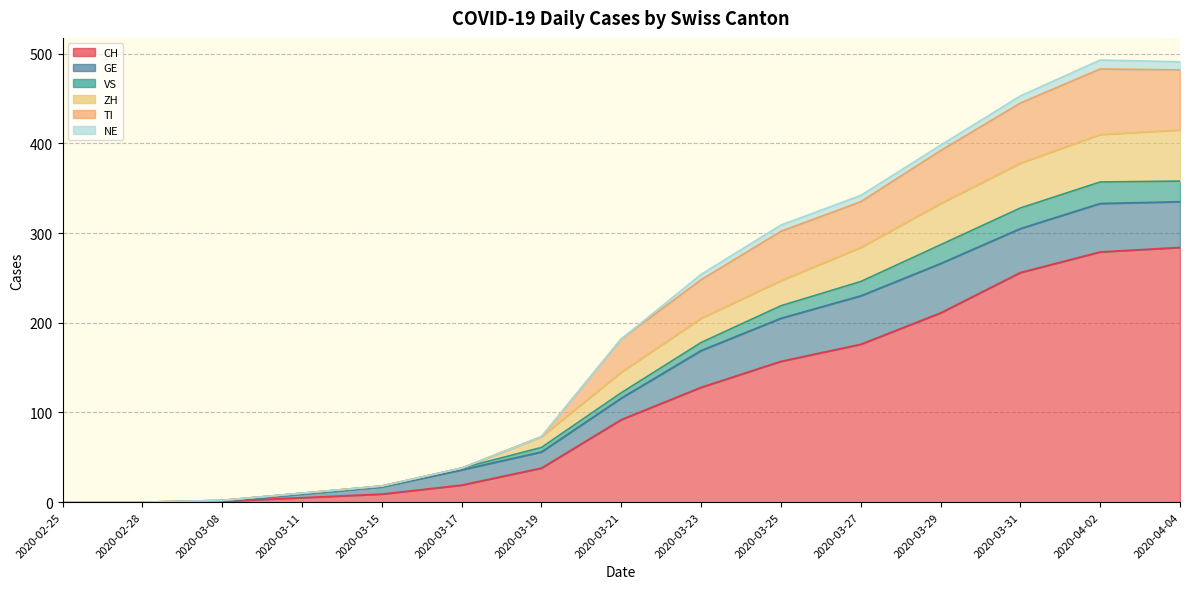

What is the maximum value shown in the chart?

493